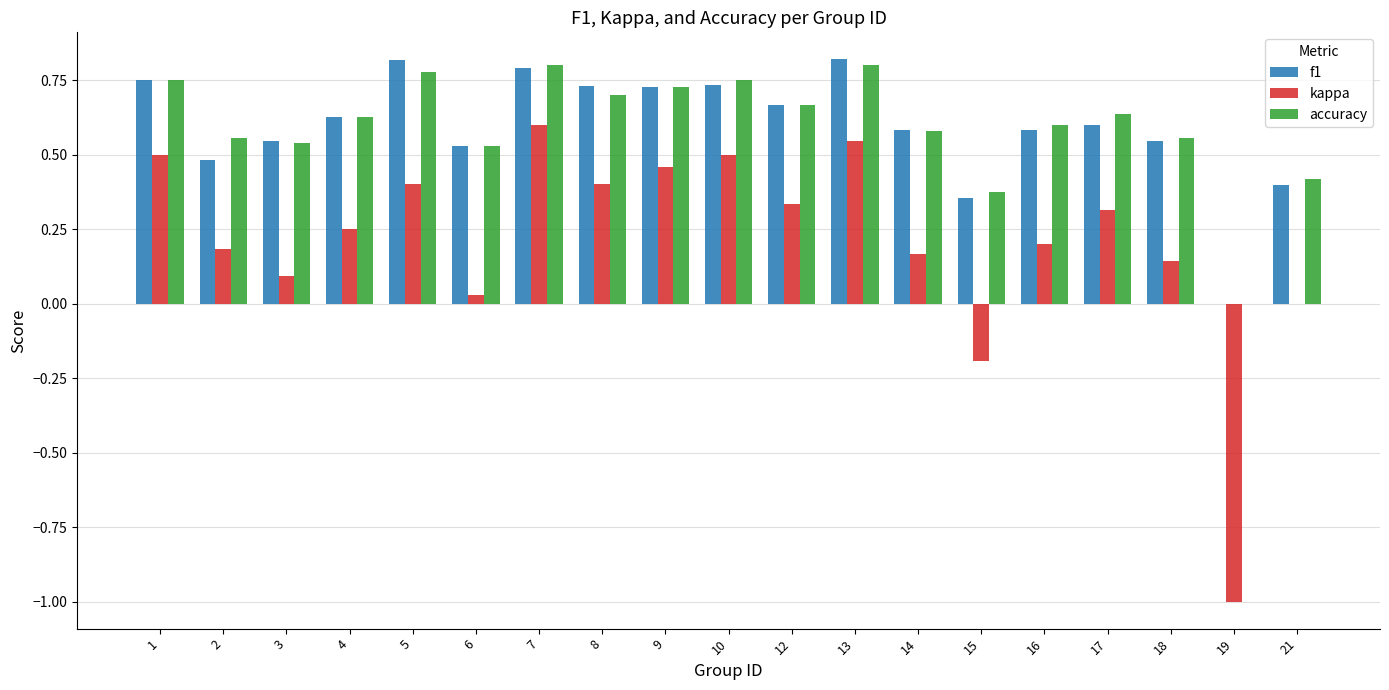

What is the sum of all f1 values?

11.3